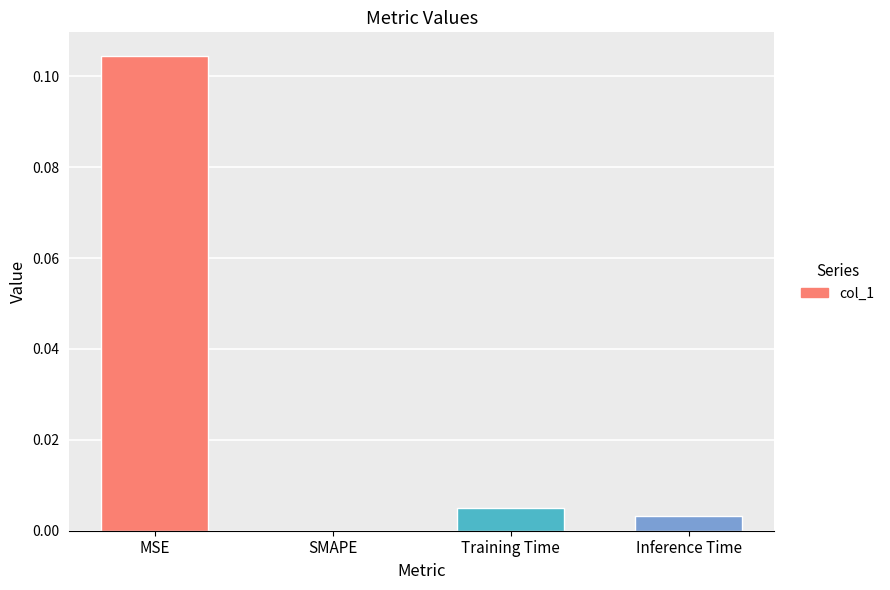

Is it true that the value at SMAPE is 0.1?

False